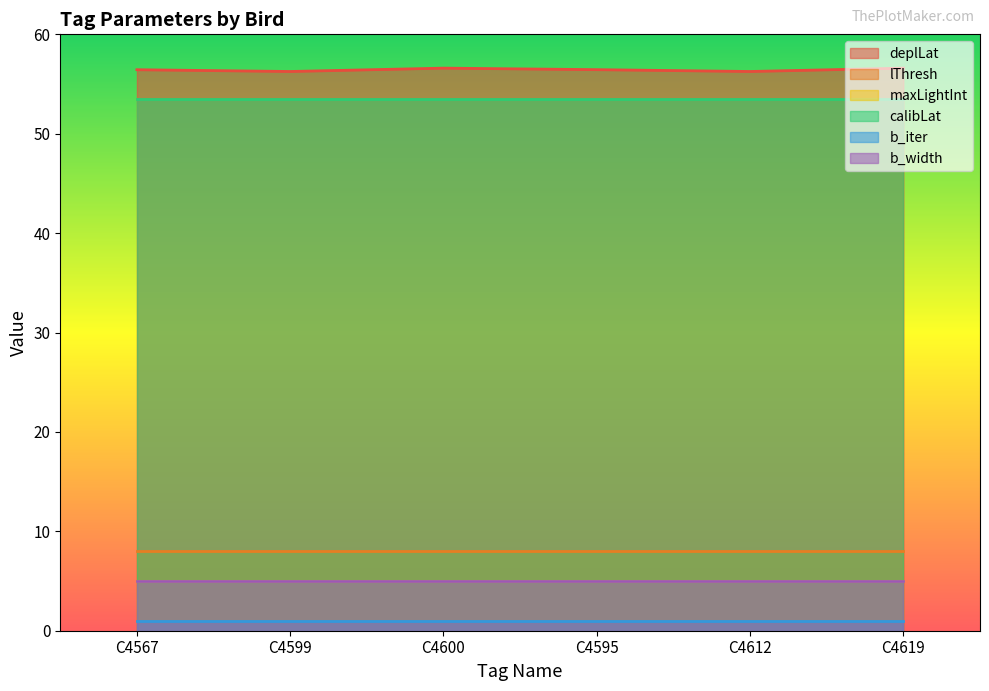

The b_iter series shows 0.5 at C4612. True or false?

False